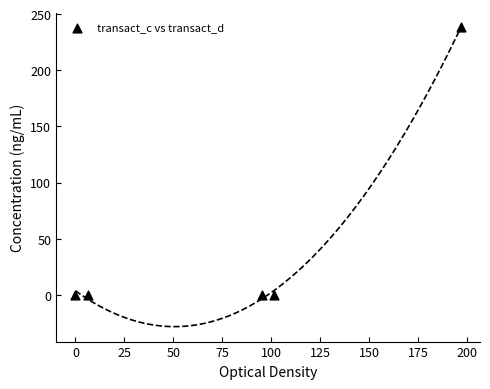

What is the range of X values (max minus min)?

196.8